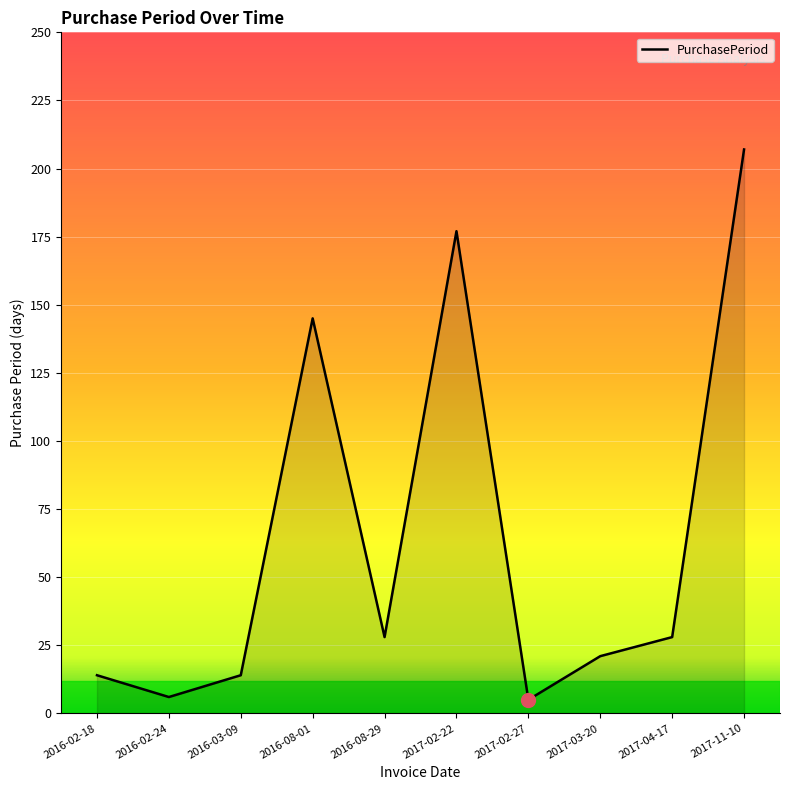

The value at 2016-02-18 is 22. True or false?

False